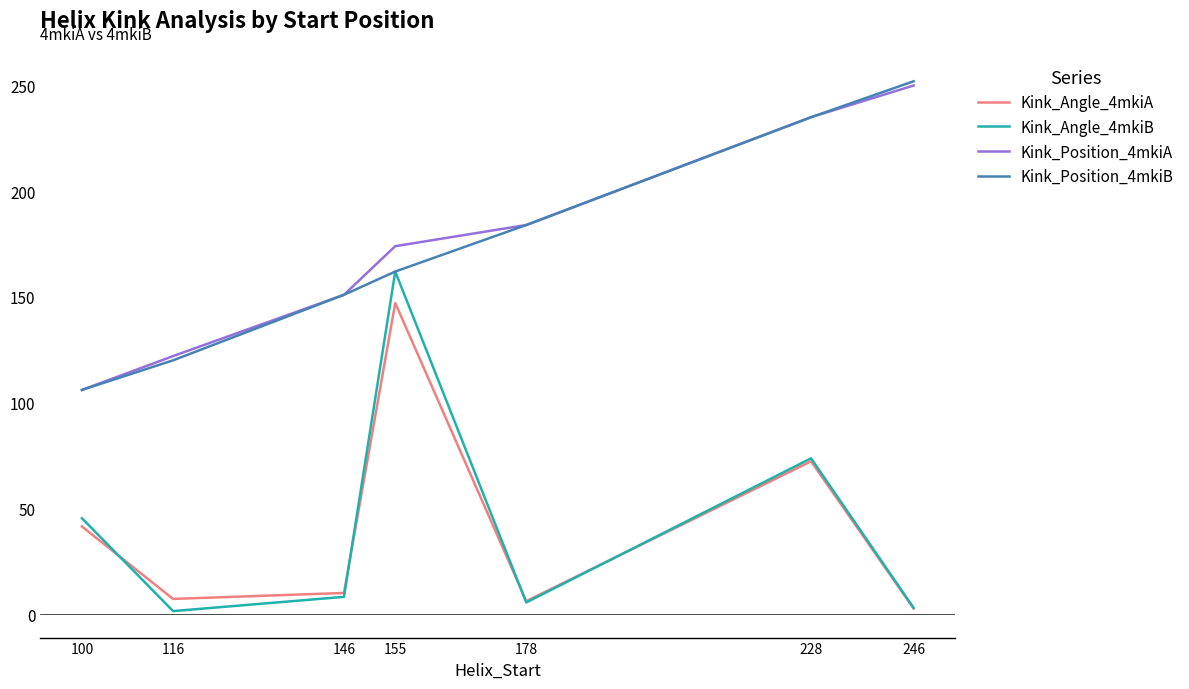

What is the average value of the Kink_Position_4mkiA series?

174.6